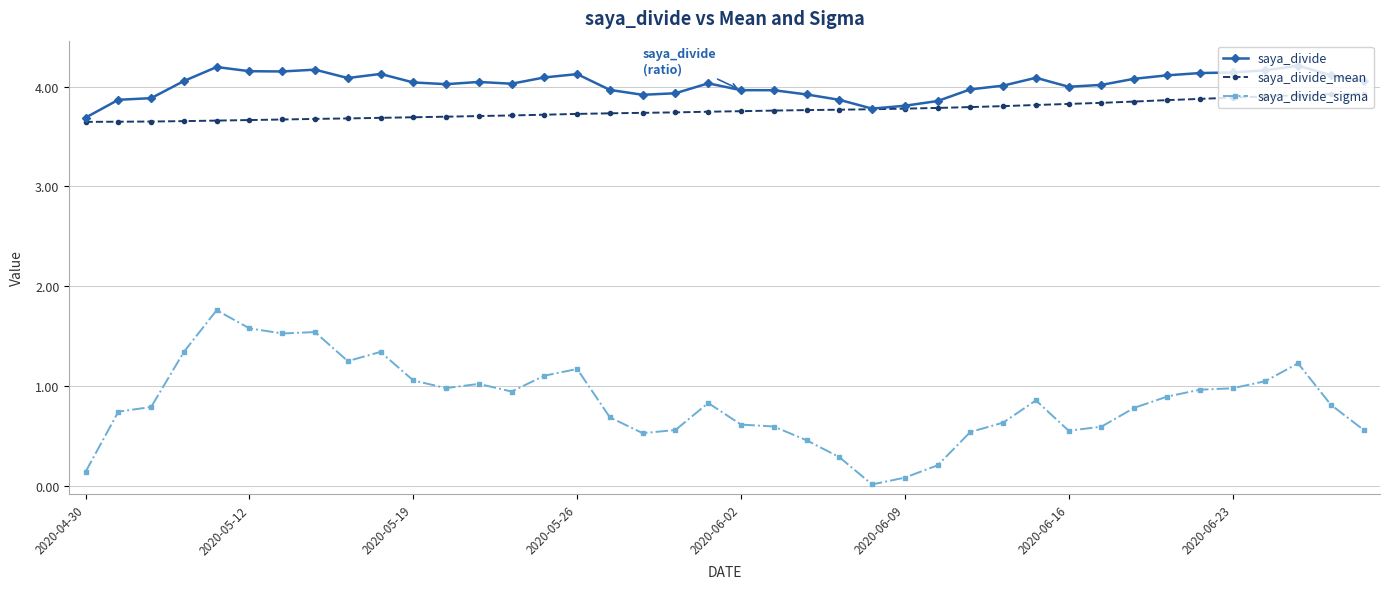

List the series in order of their peak value, highest first.

saya_divide, saya_divide_mean, saya_divide_sigma